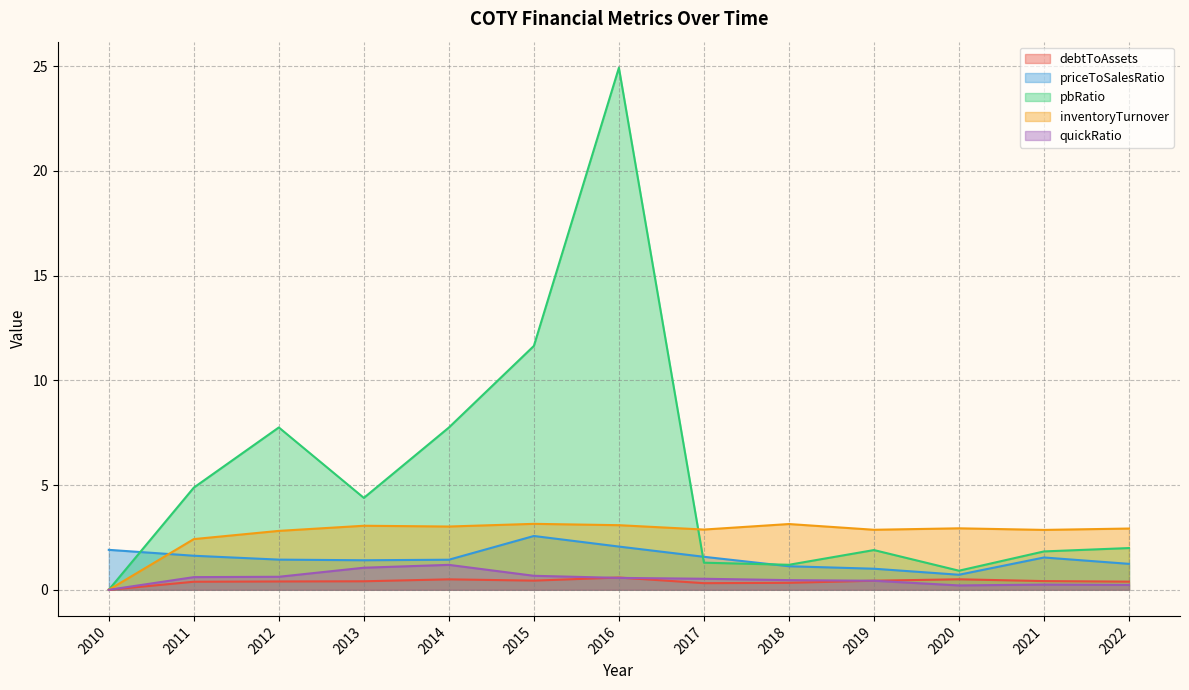

At which label is debtToAssets closest to 0?

2010